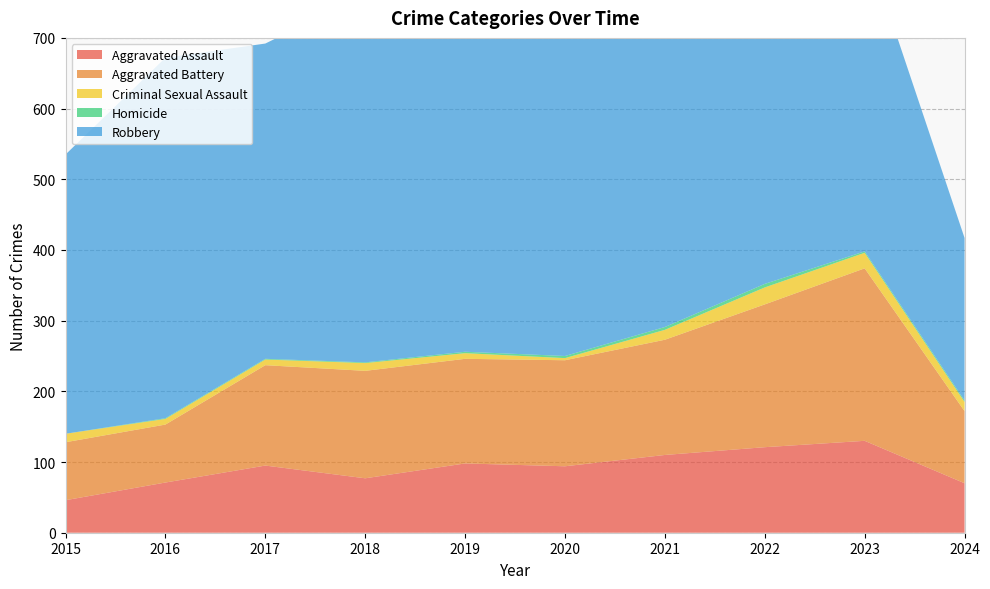

Reading left to right, extract all data points from this chart.

Aggravated Assault: 46	71	95	77	98	94	110	121	130	70
Aggravated Battery: 82	82	142	152	148	150	163	202	244	102
Criminal Sexual Assault: 12	8	8	11	8	3	14	24	22	13
Homicide: 0	1	1	1	2	3	4	5	2	2
Robbery: 395	510	446	520	591	450	484	521	440	230